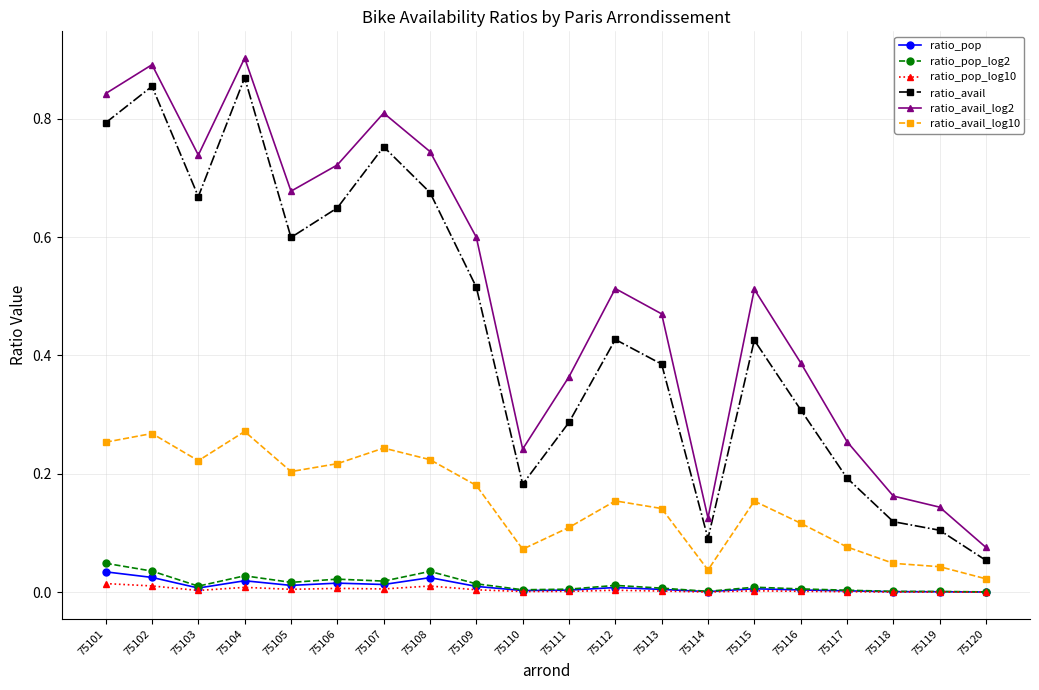

Which series has the largest total across all categories?

ratio_avail_log2